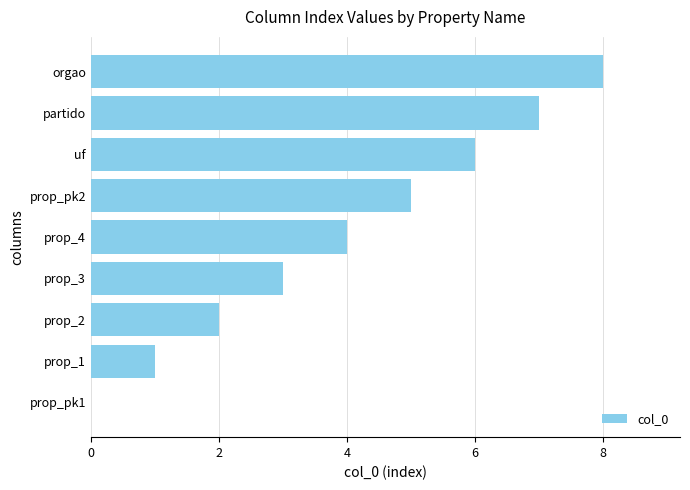

What is the sum of all values?

36